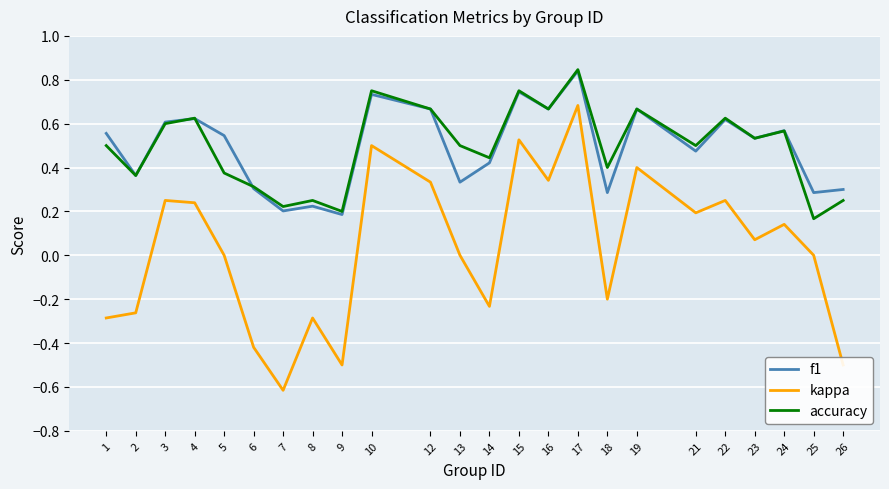

At 18, list the series in order from smallest to largest.

kappa, f1, accuracy